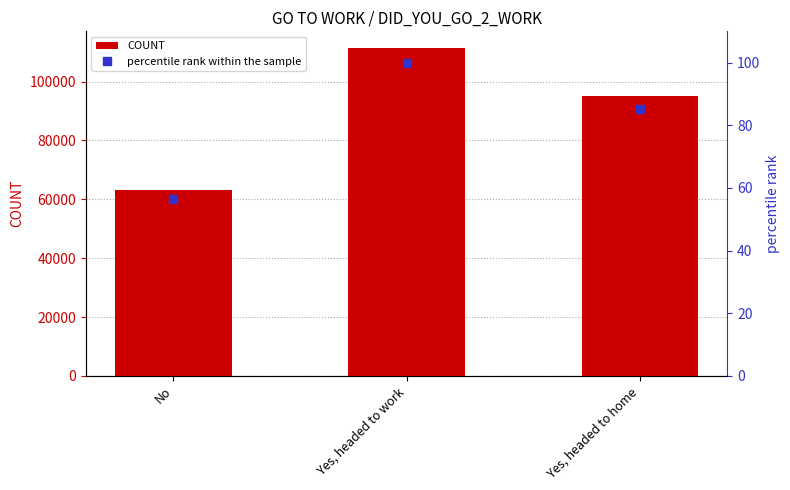

Where does the percentile rank within the sample series first go above 85?

Yes, headed to work